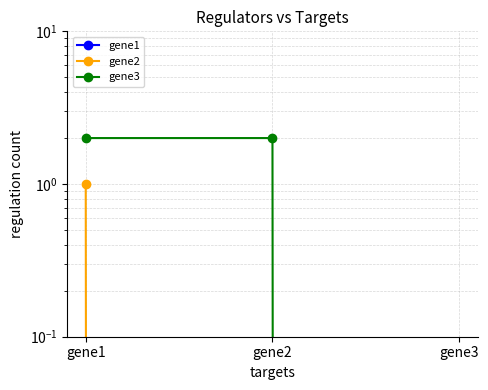

How many lines are shown in the chart?

3